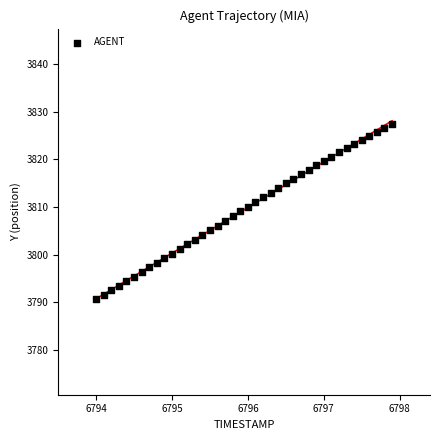

What is the range of Y values (max minus min)?

36.8